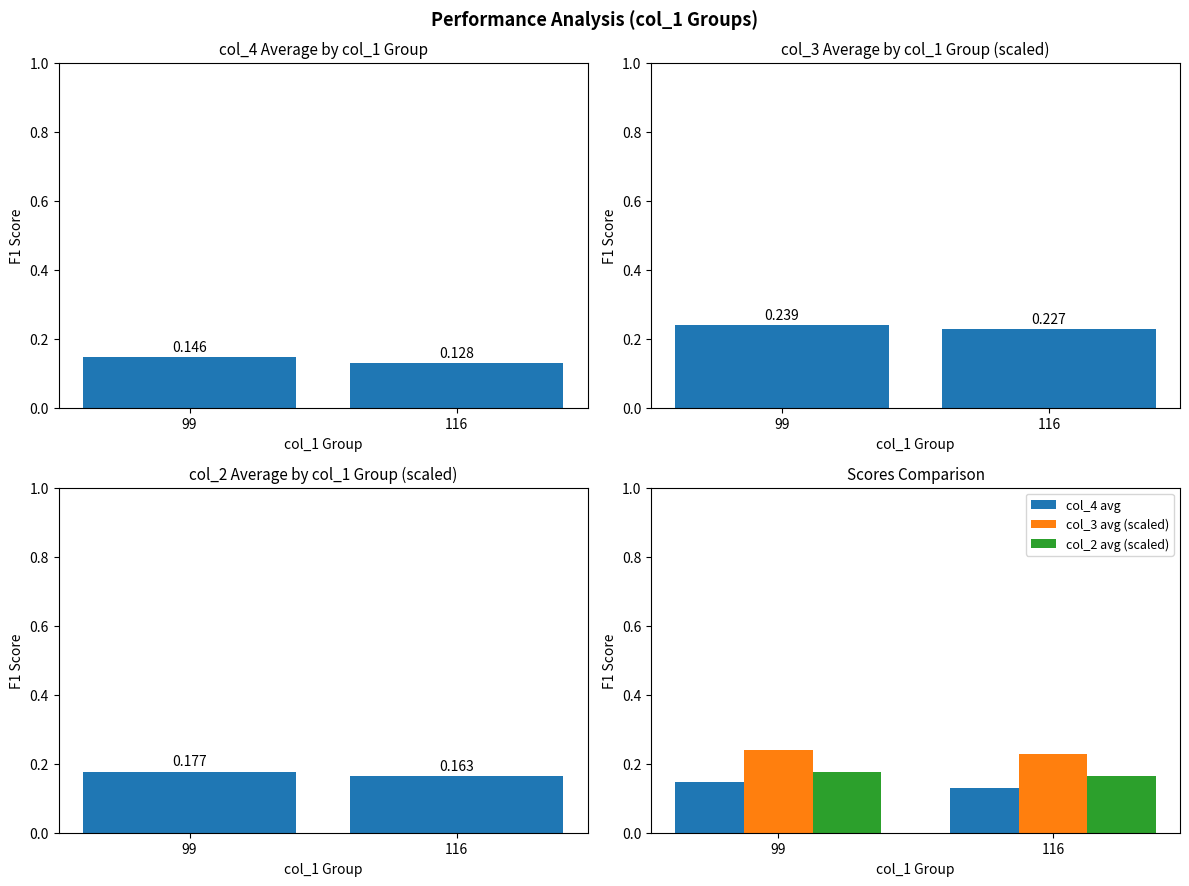

What is the sum of the col_4 avg values at 116 and 99?

0.3